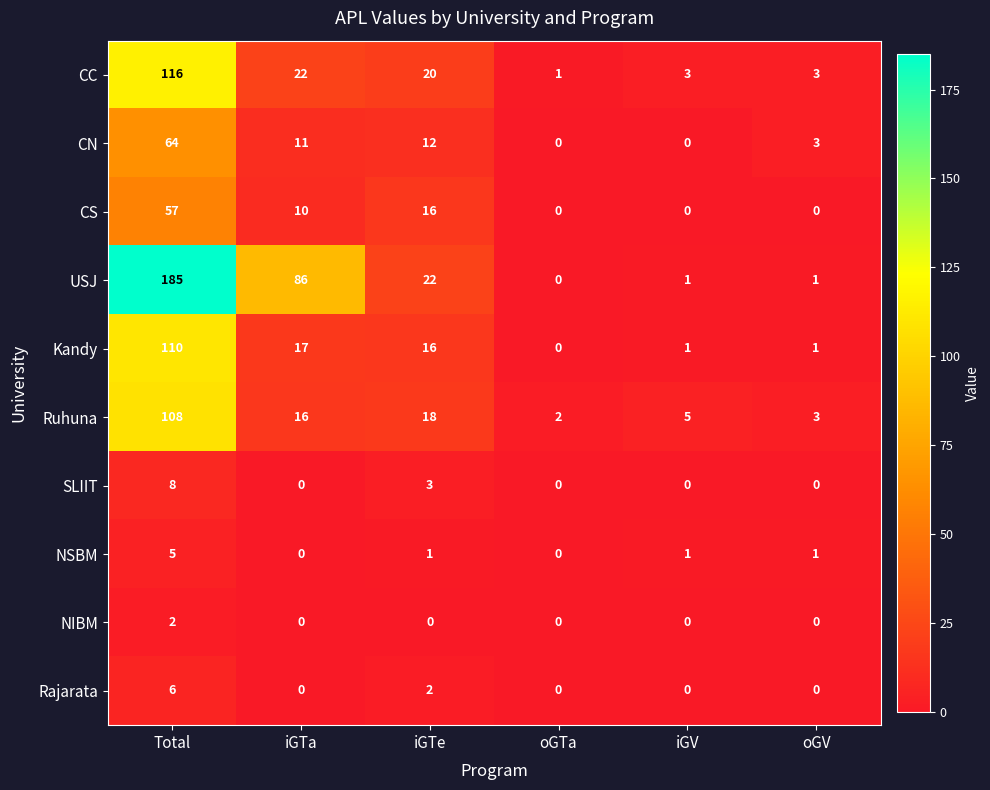

What is the difference between the second highest and second lowest values in the Ruhuna series?

15